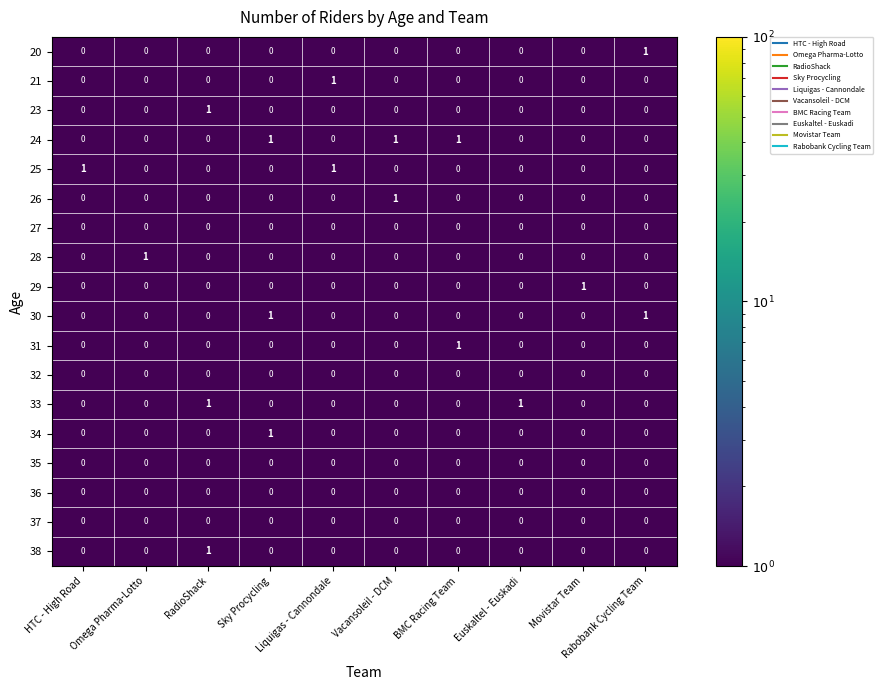

Which series has the largest total across all categories?

24